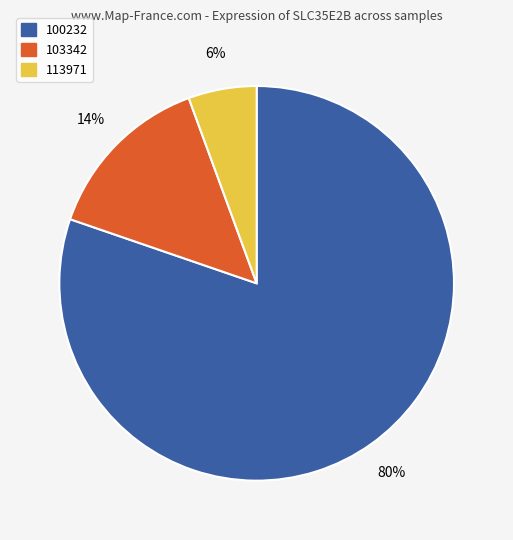

Is there a majority slice in this chart?

Yes